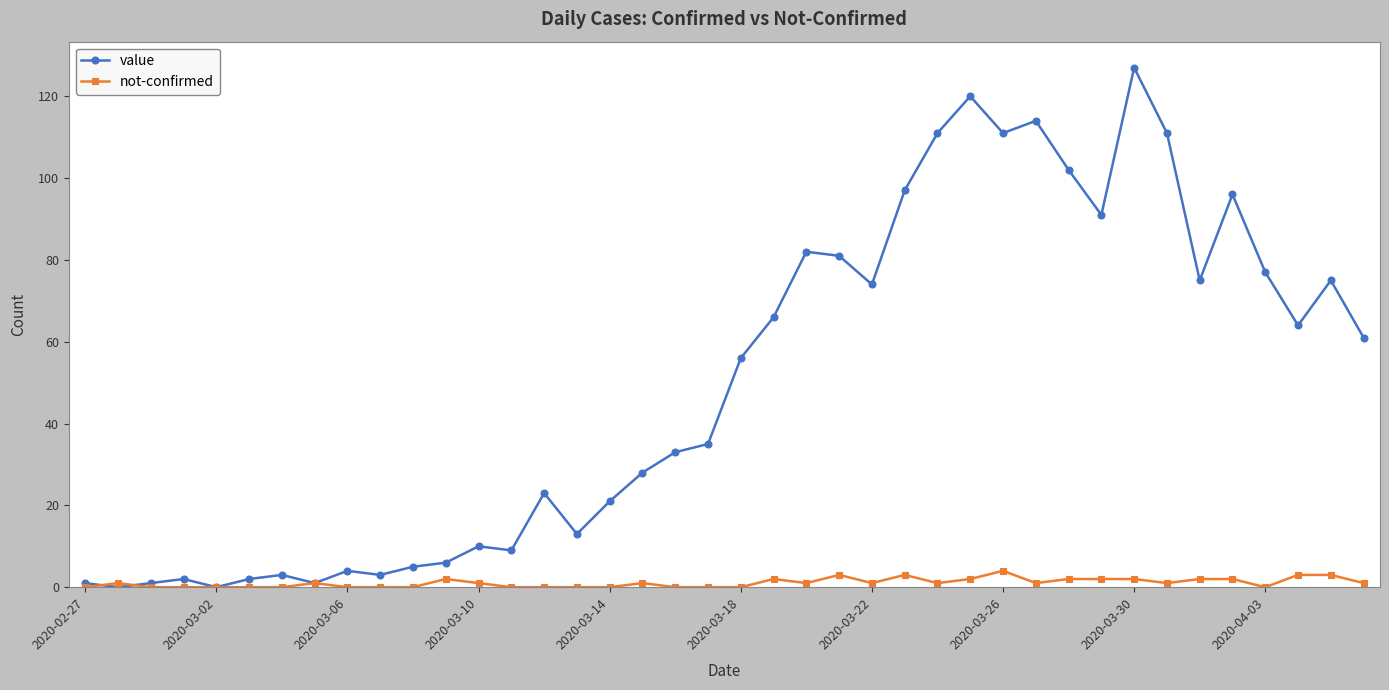

Which series has the widest spread of values?

value